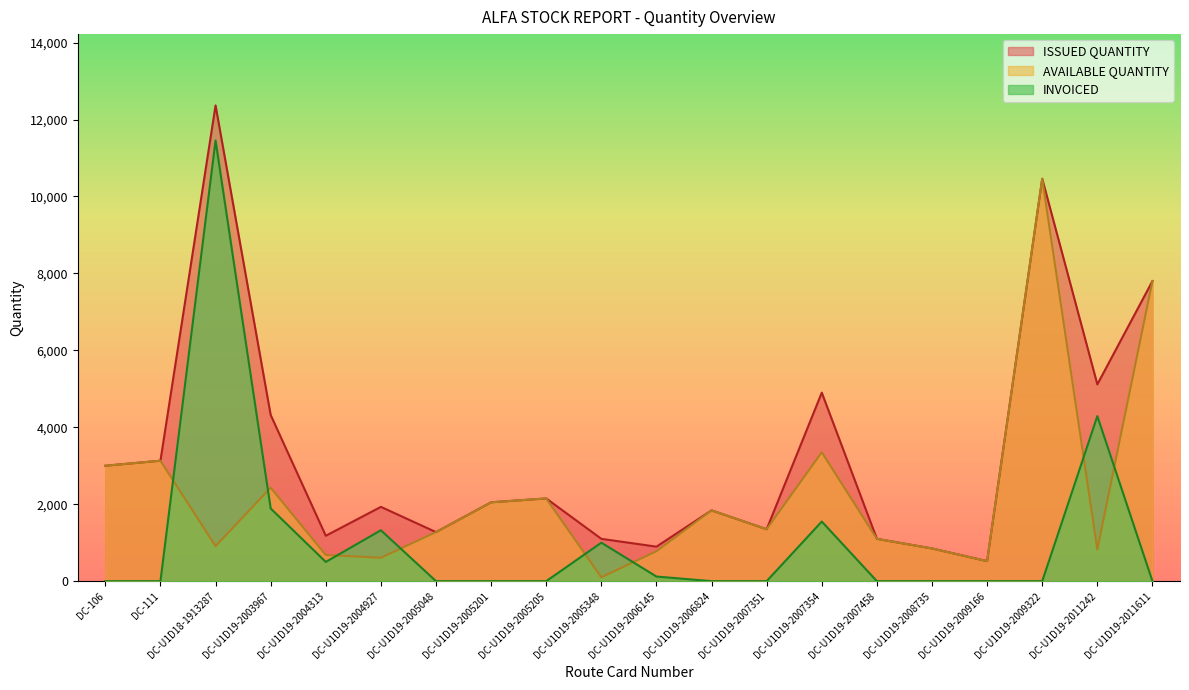

What are all the series names shown in the legend?

ISSUED QUANTITY, AVAILABLE QUANTITY, INVOICED